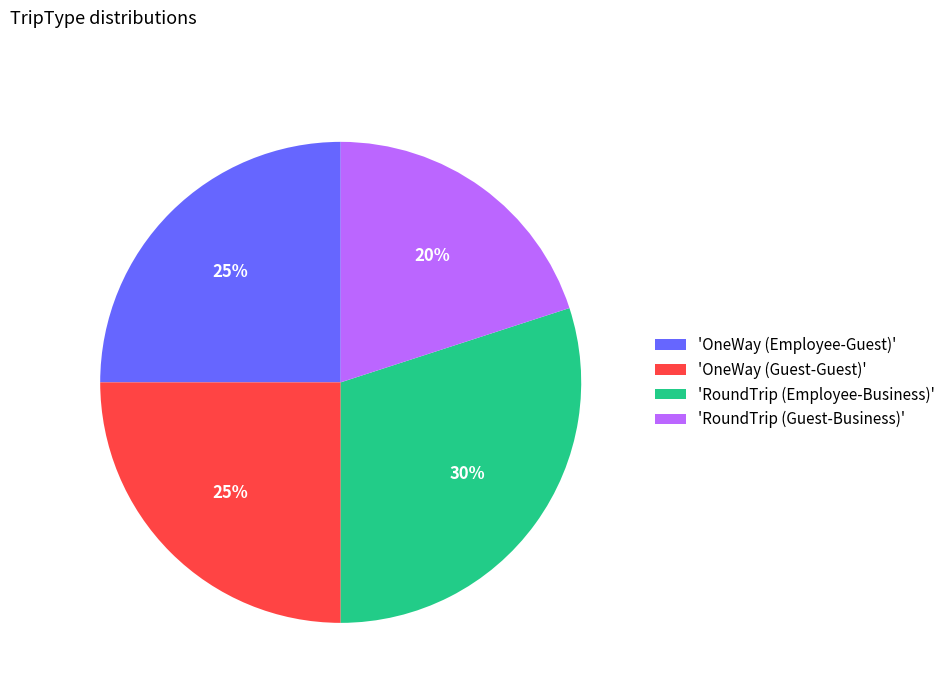

What is the ratio of the value at 'RoundTrip (Guest-Business)' to the value at 'OneWay (Guest-Guest)'?

0.8